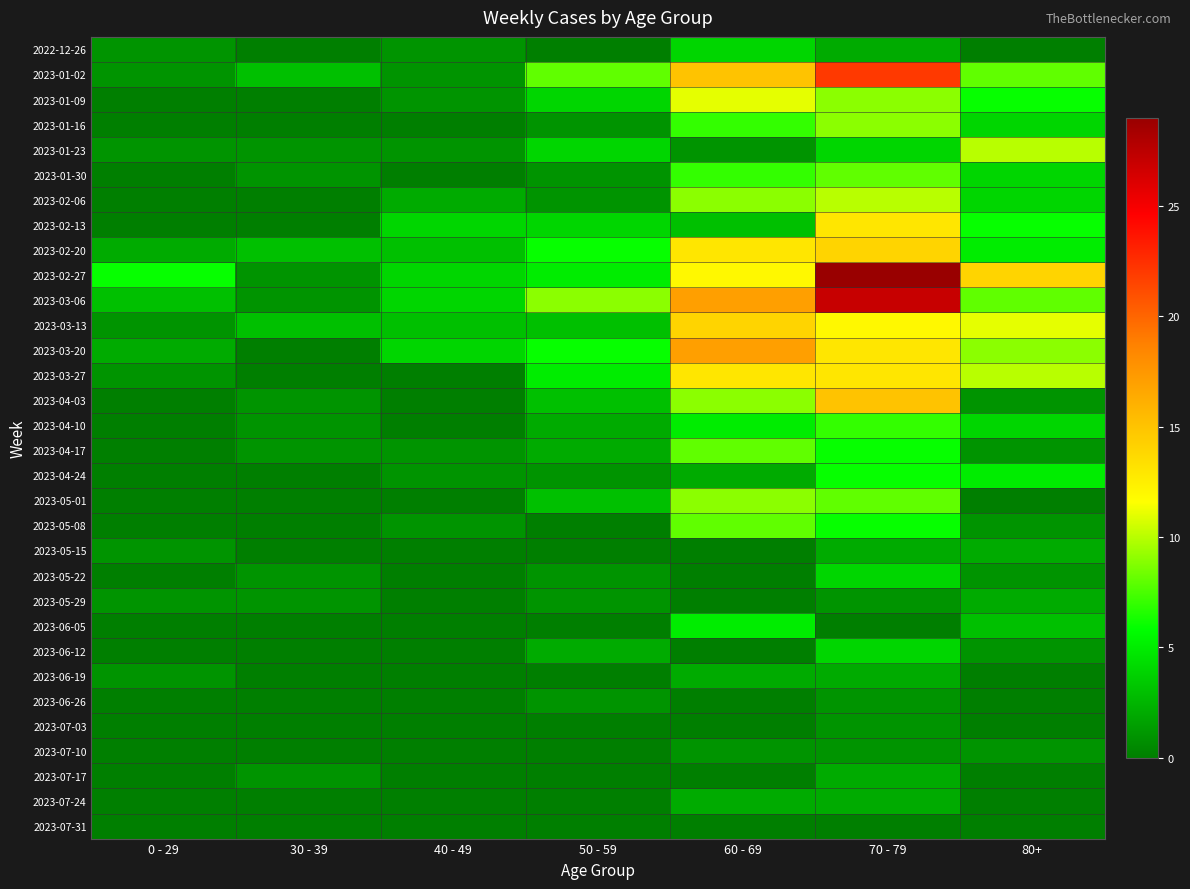

At 0 - 29, list the series in order from largest to smallest.

2023-02-27, 2023-03-06, 2023-02-20, 2023-03-20, 2022-12-26, 2023-01-02, 2023-01-23, 2023-03-13, 2023-03-27, 2023-05-15, 2023-05-29, 2023-06-19, 2023-01-09, 2023-01-16, 2023-01-30, 2023-02-06, 2023-02-13, 2023-04-03, 2023-04-10, 2023-04-17, 2023-04-24, 2023-05-01, 2023-05-08, 2023-05-22, 2023-06-05, 2023-06-12, 2023-06-26, 2023-07-03, 2023-07-10, 2023-07-17, 2023-07-24, 2023-07-31